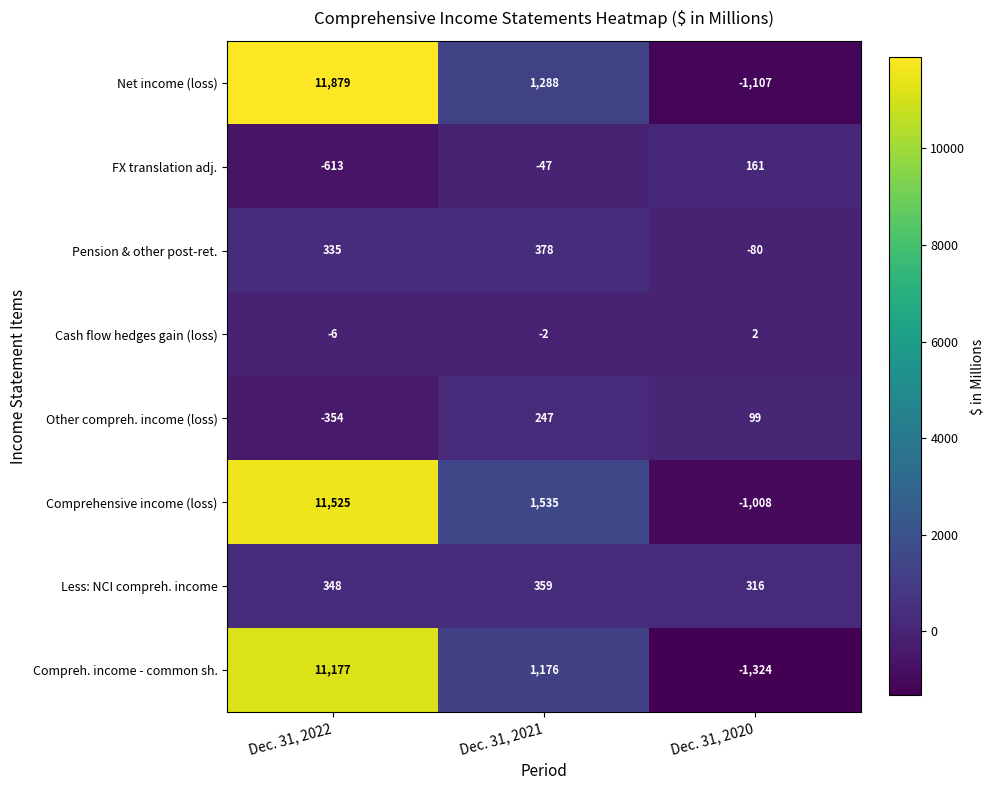

Count the Other compreh. income (loss) values in the range -354 to 247.

3